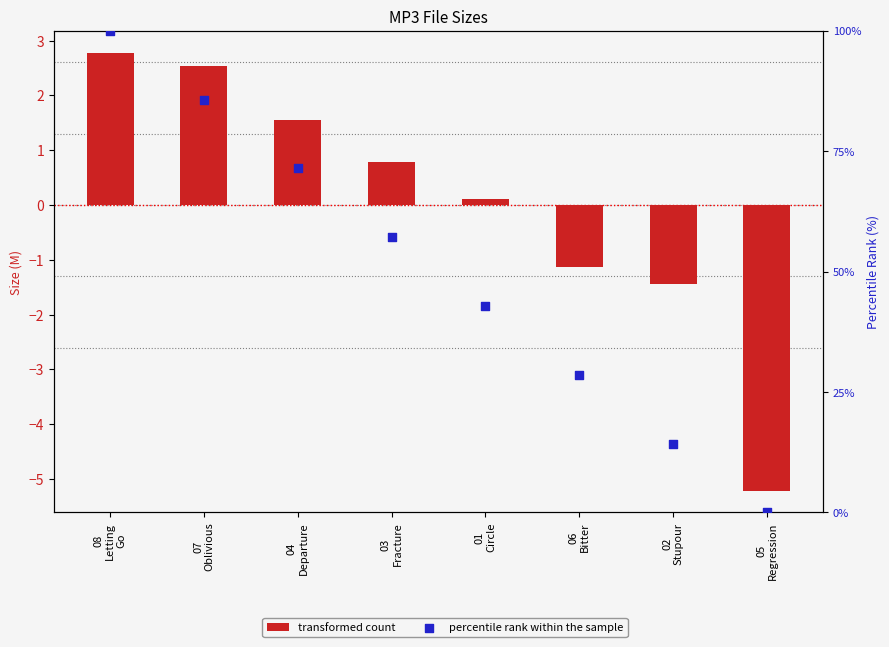

Is the value of transformed count at 02
Stupour greater than the value of percentile rank within the sample at 08
Letting
Go?

No